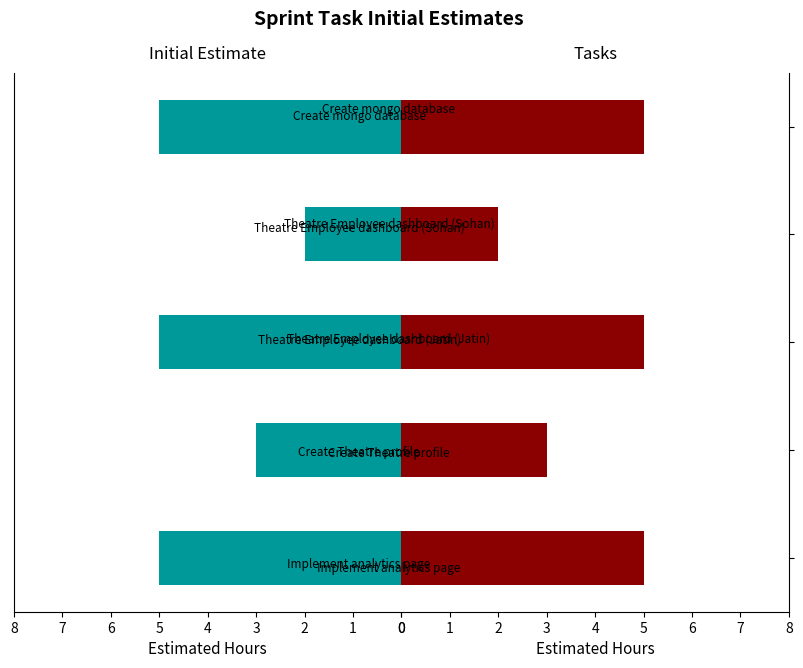

What is the change in value from 0 to 3?

-3